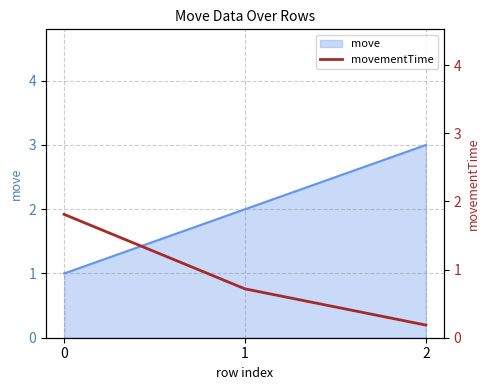

Count the values in the range 0 to 1.

2